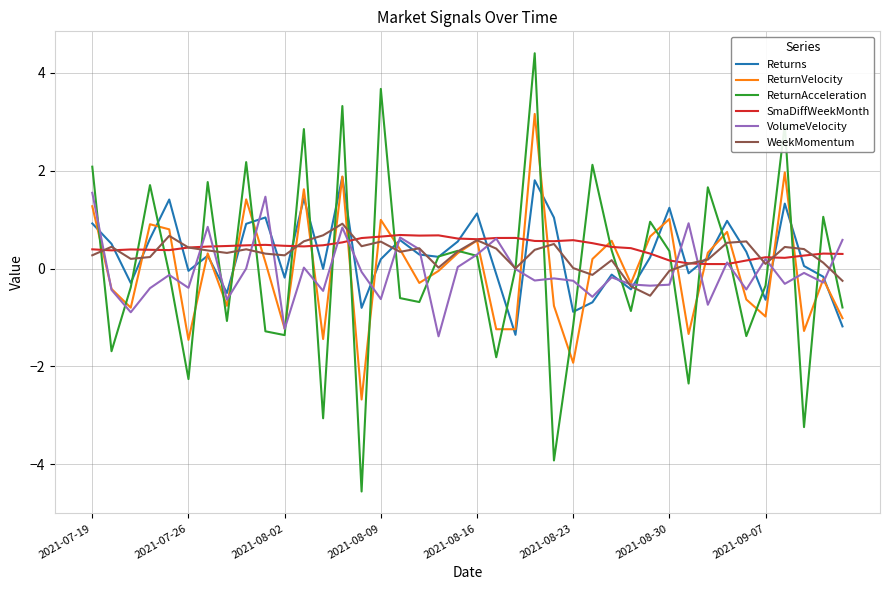

Which series has the widest spread of values?

ReturnAcceleration